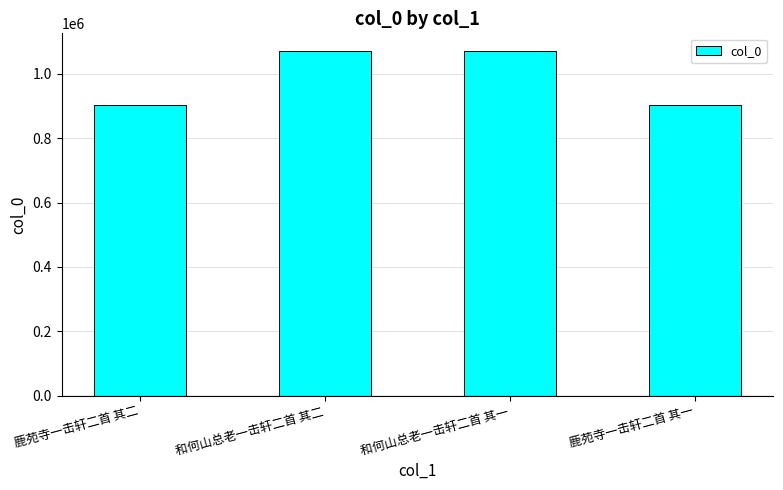

What is the greatest value displayed?

1072400